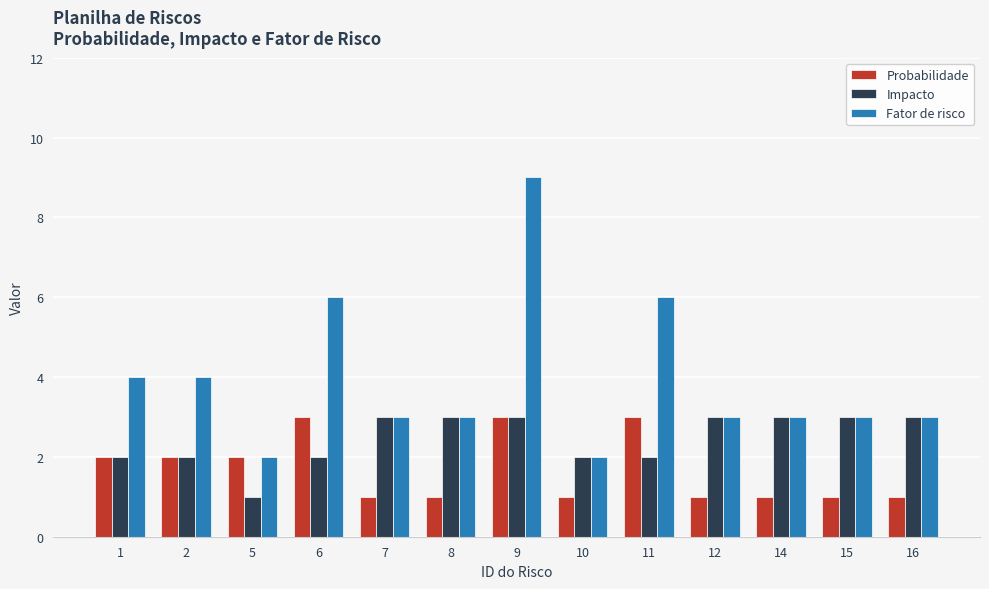

Rank the series by their average value, from lowest to highest.

Probabilidade, Impacto, Fator de risco